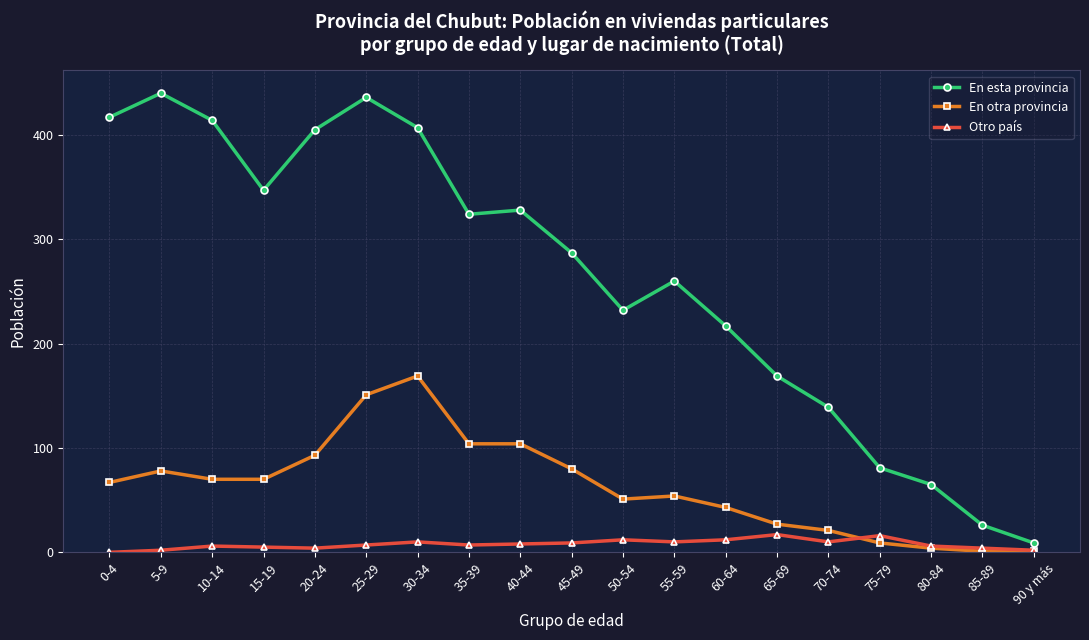

True or false: Otro país has a value of 7 at 25-29.

True